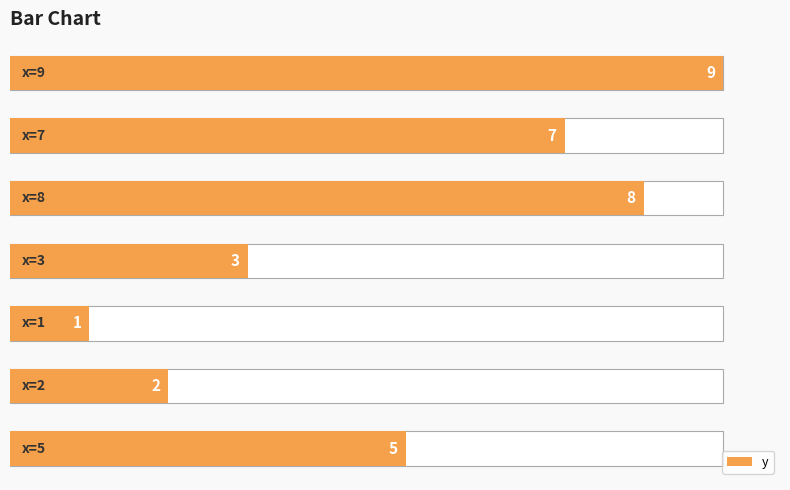

How many values are below 5?

3